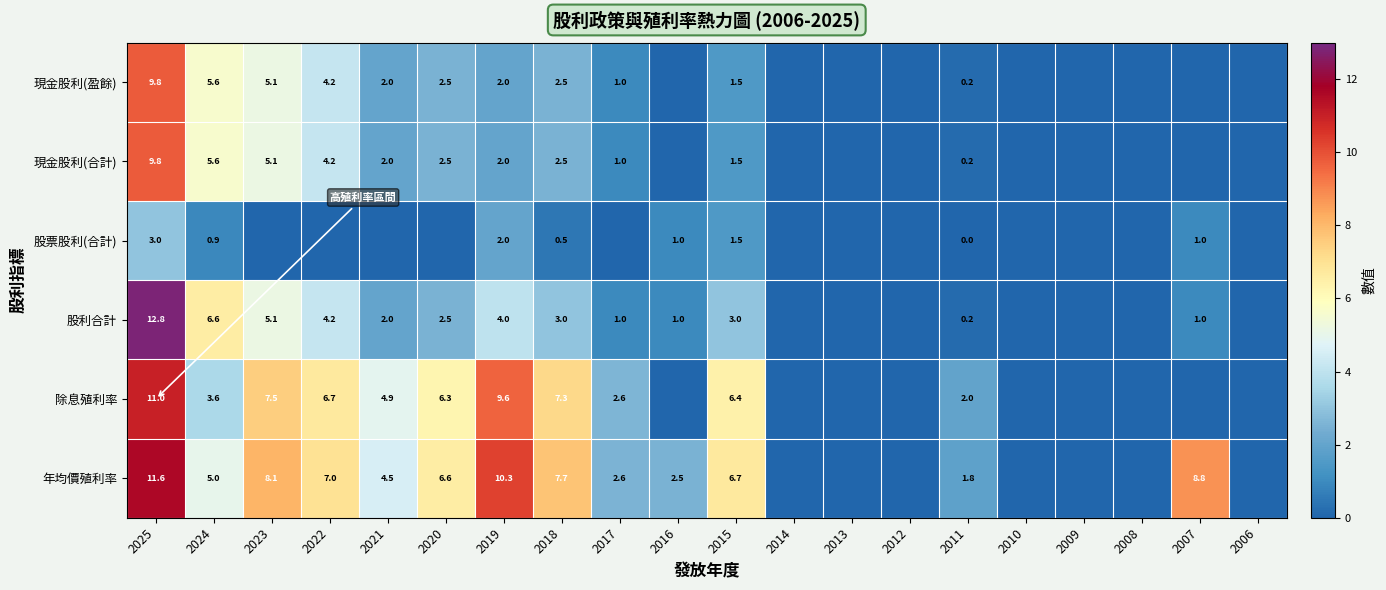

Count the number of data series in this chart.

6